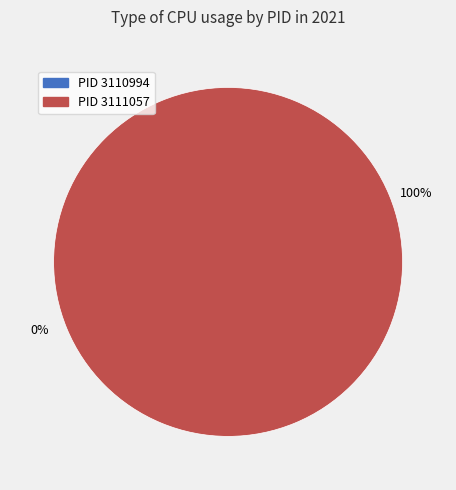

What is the largest slice in the pie chart?

3111057